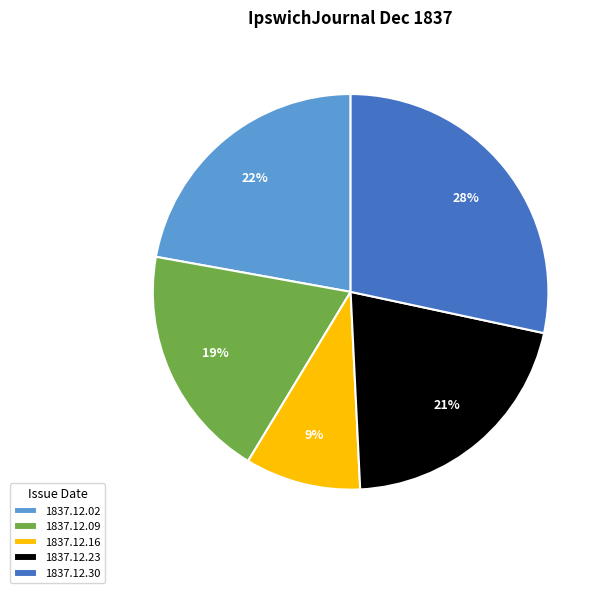

Is there any slice that represents more than half of the pie?

No